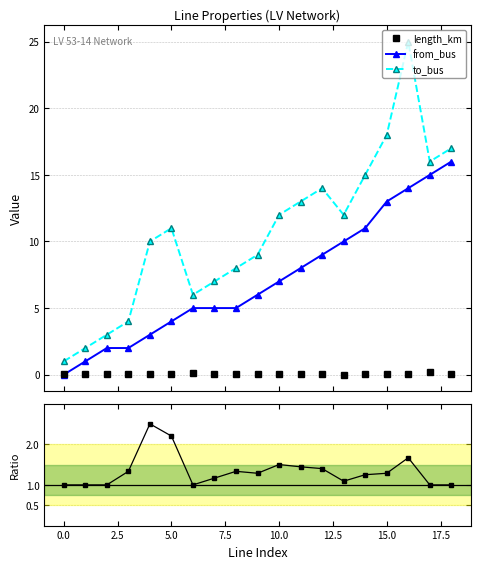

What is the label of the 1st point from the right?

18